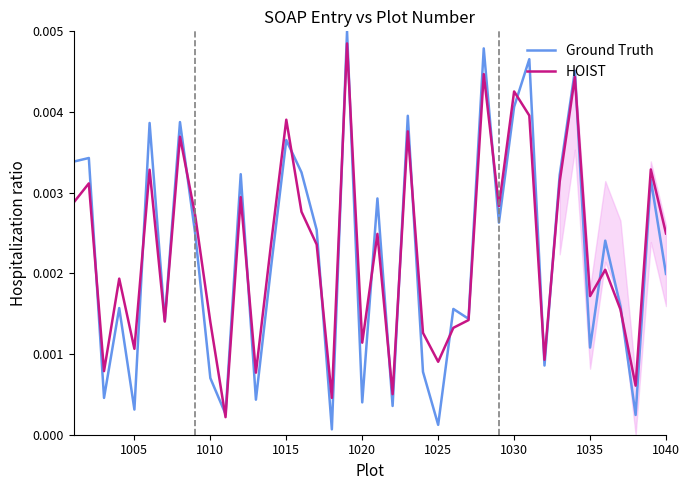

How many lines are shown in the chart?

2